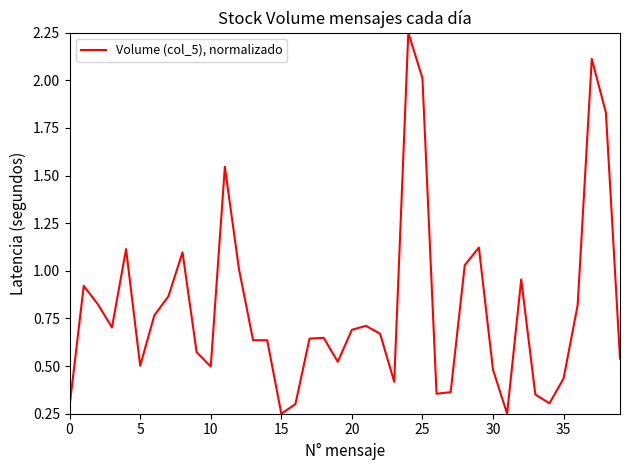

Does the chart have visible grid lines?

No